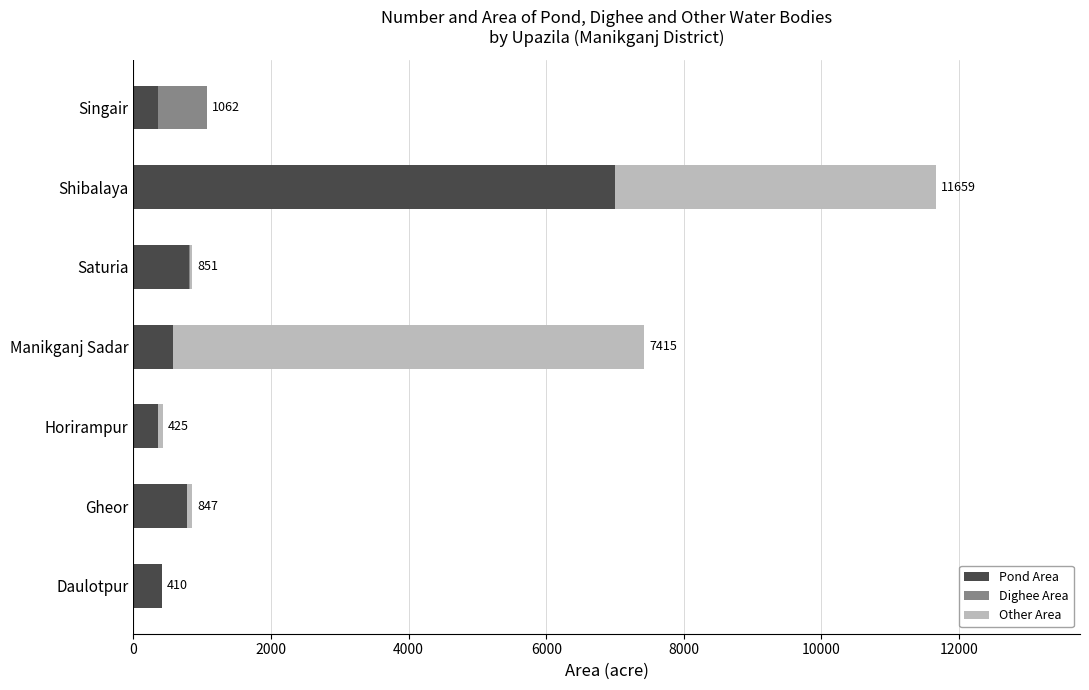

Which category has the highest value in the Pond Area series?

Shibalaya